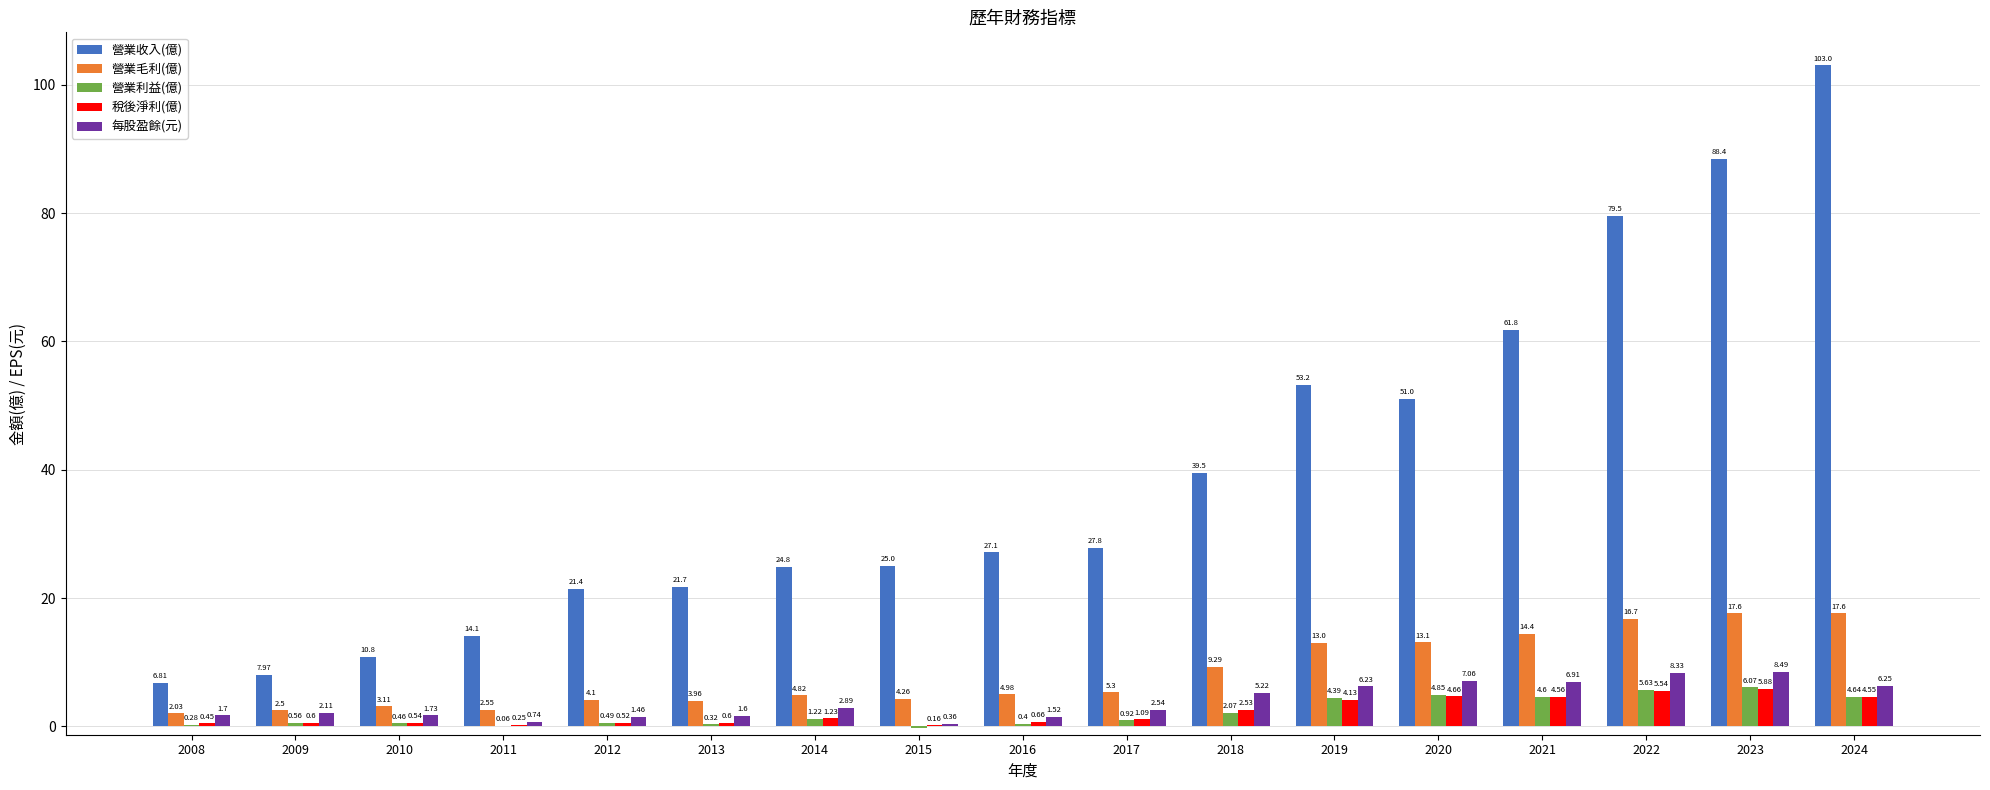

Which series changed the most between 2018 and 2020?

營業收入(億)